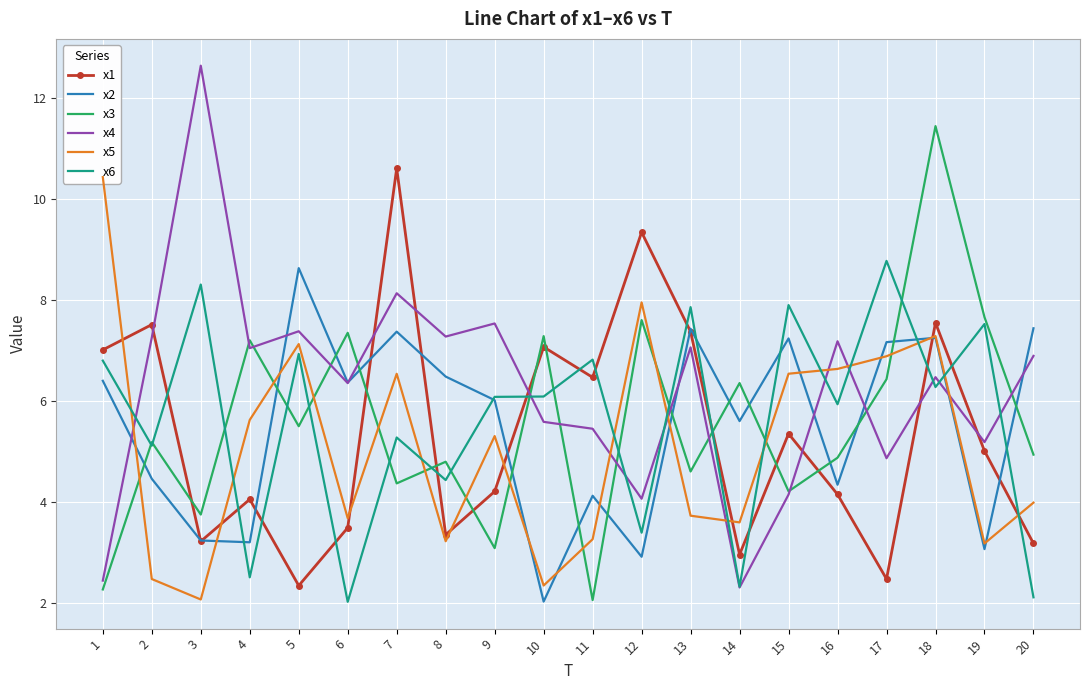

Which series changed the most between 2 and 17?

x1